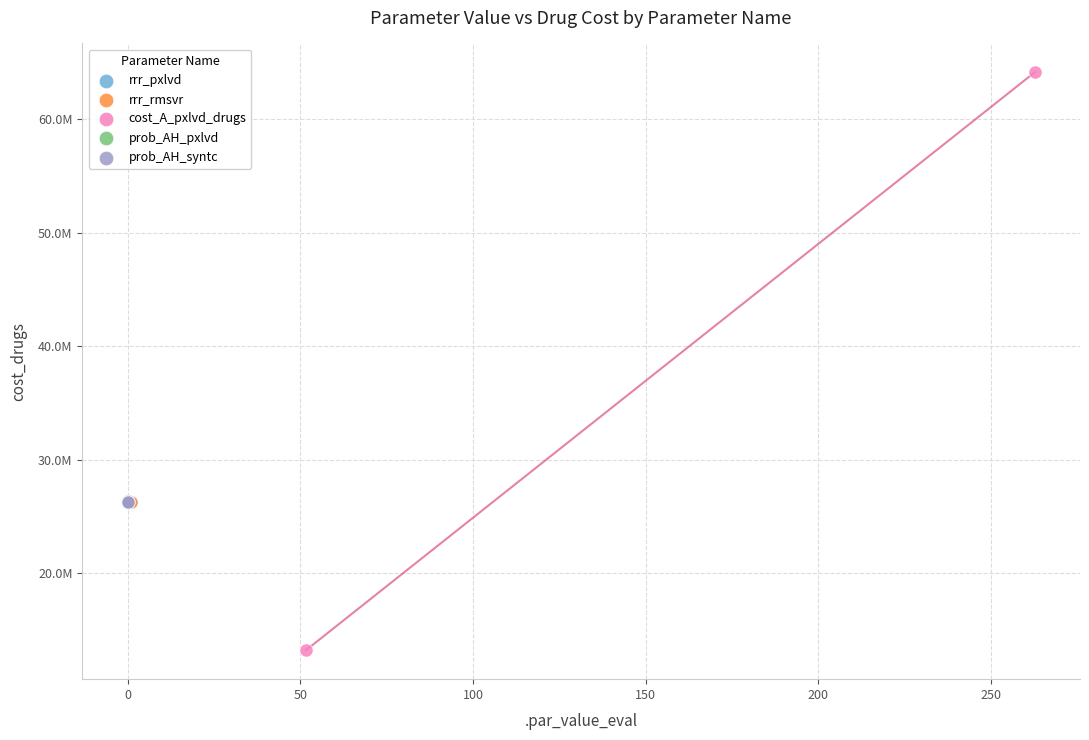

Which series reaches the minimum Y coordinate?

cost_A_pxlvd_drugs